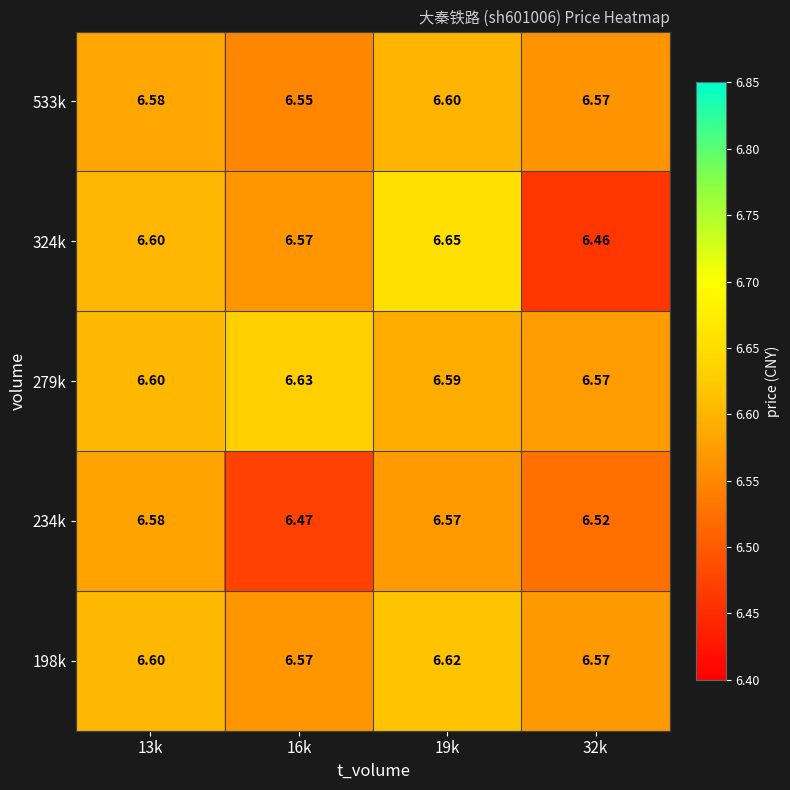

Count the number of data series in this chart.

5